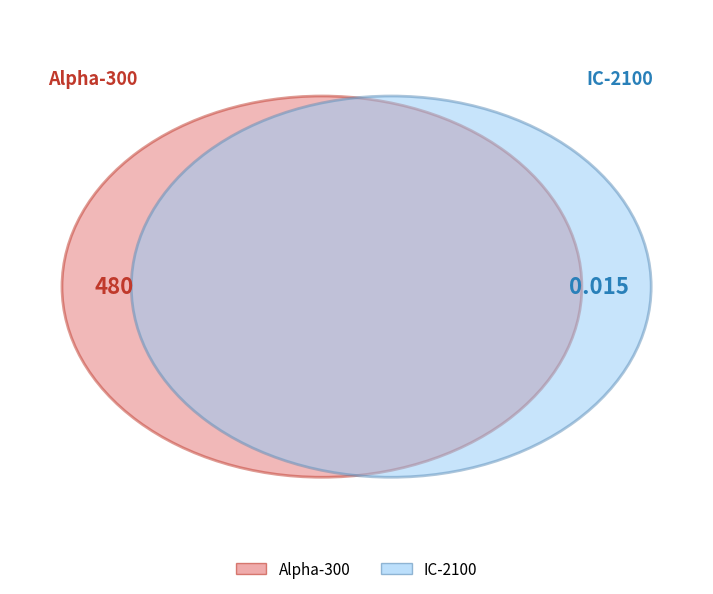

What is the smallest slice in the pie chart?

IC-2100